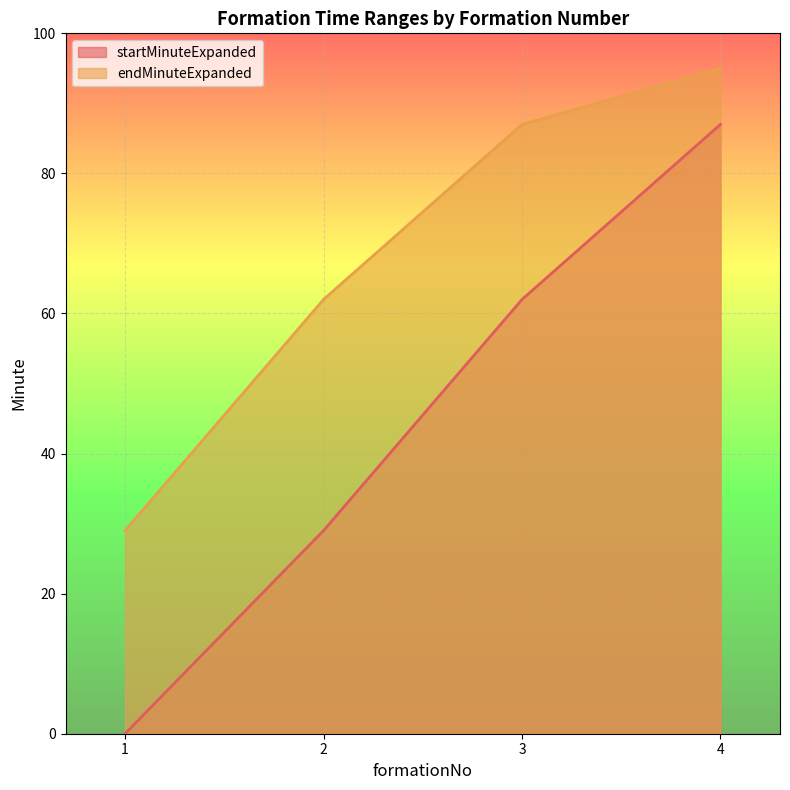

True or false: endMinuteExpanded and startMinuteExpanded cross at least once.

False